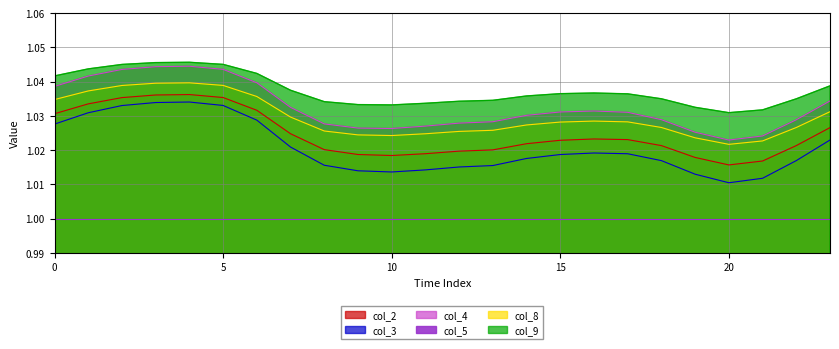

Between 14 and 12, which is larger?

14